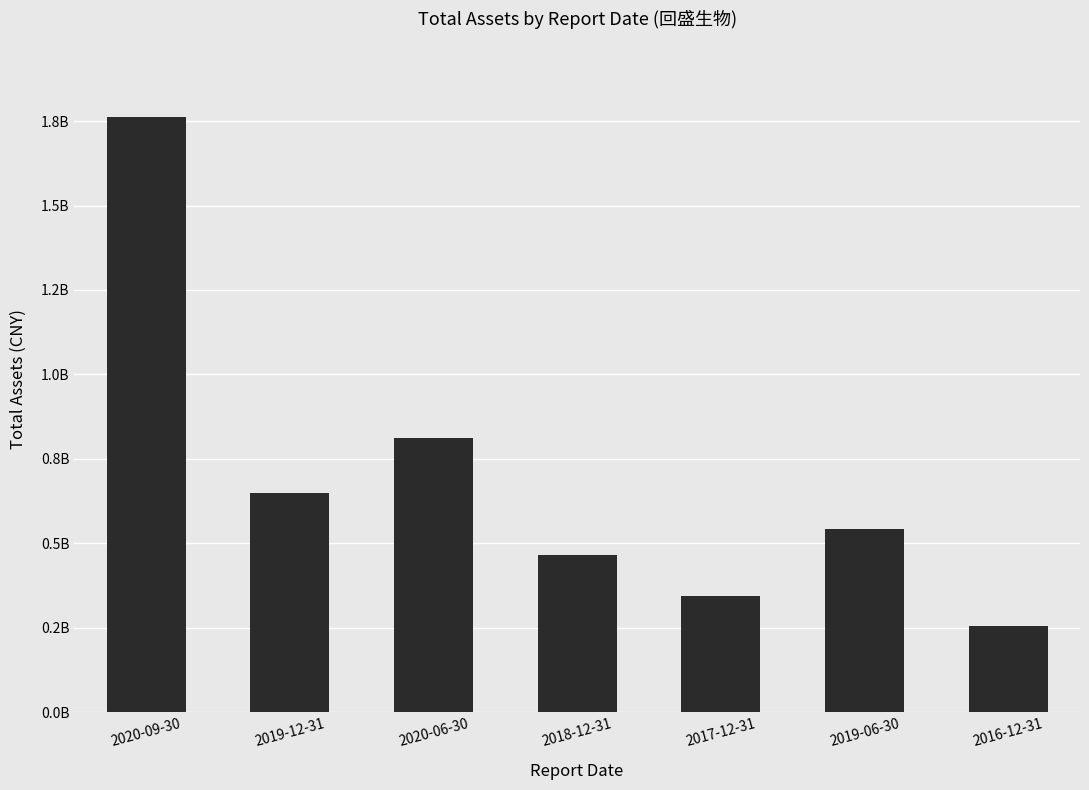

Does the chart contain any negative values?

No